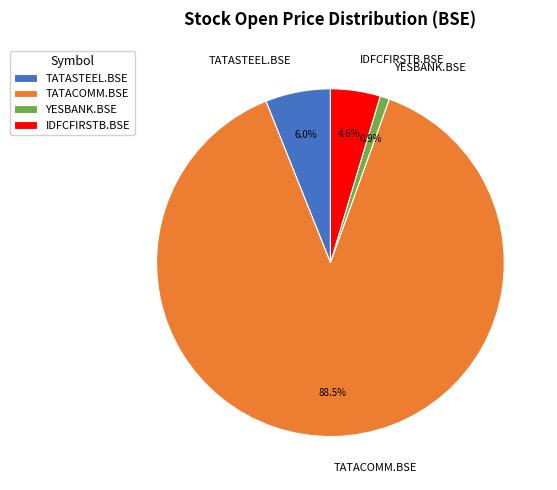

What portion of the pie excludes TATACOMM.BSE?

11.5%